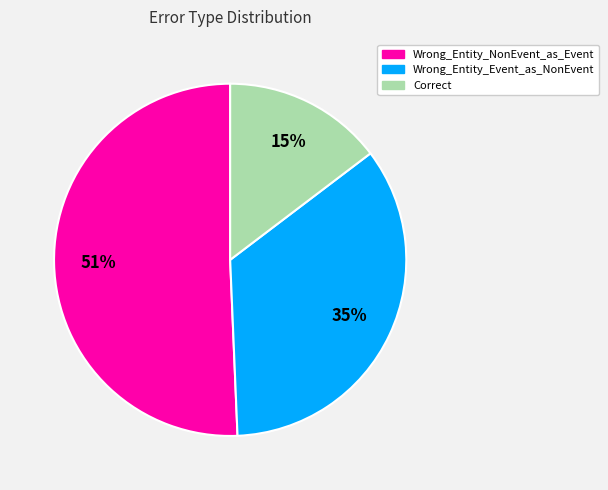

Combined, do Wrong_Entity_NonEvent_as_Event and Correct account for over 50%?

Yes